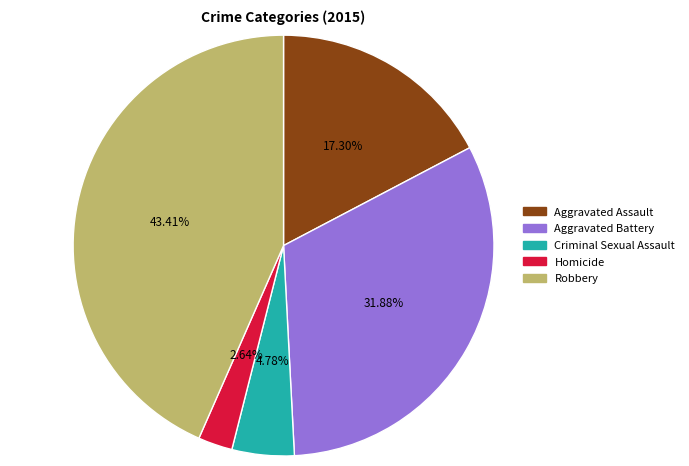

What percentage is NOT represented by Criminal Sexual Assault?

95.2%